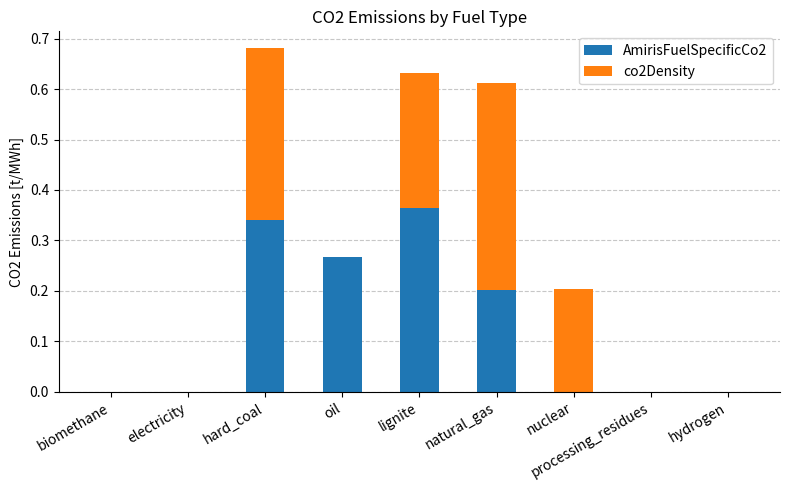

Is it true that AmirisFuelSpecificCo2 equals 0.4 at oil?

False